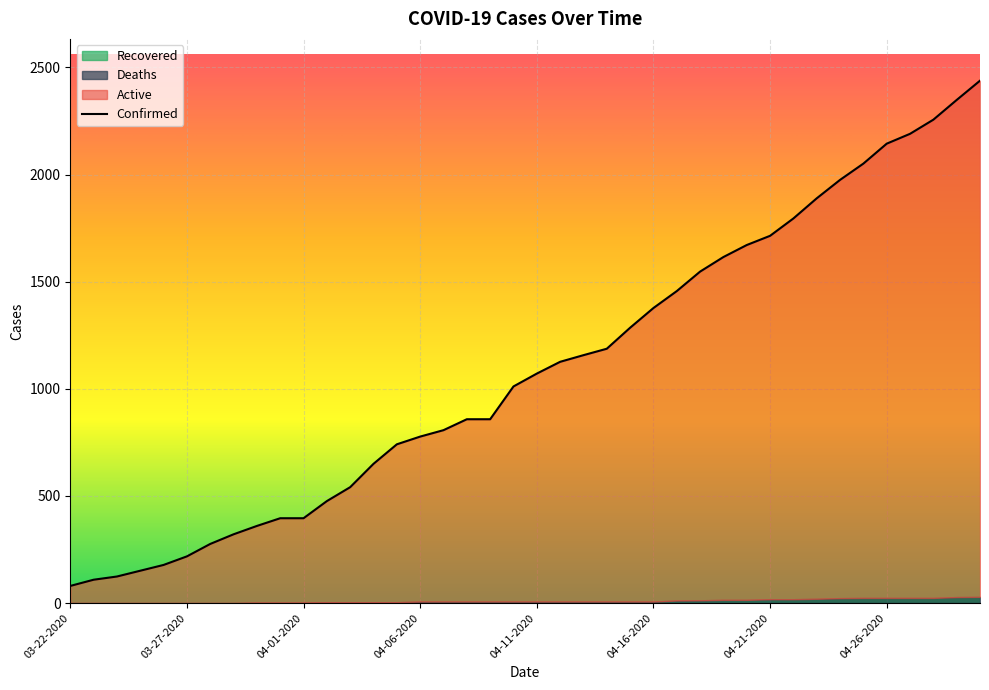

What is the difference between the maximum and minimum values in the Confirmed series?

2358